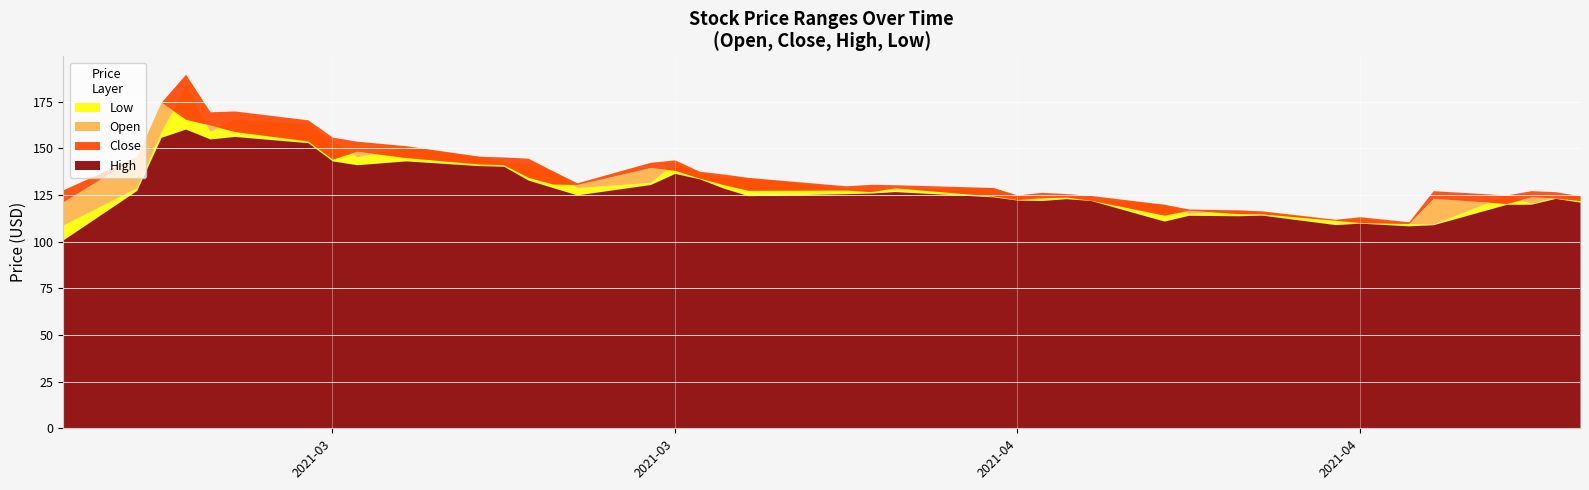

How many lines are shown in the chart?

4